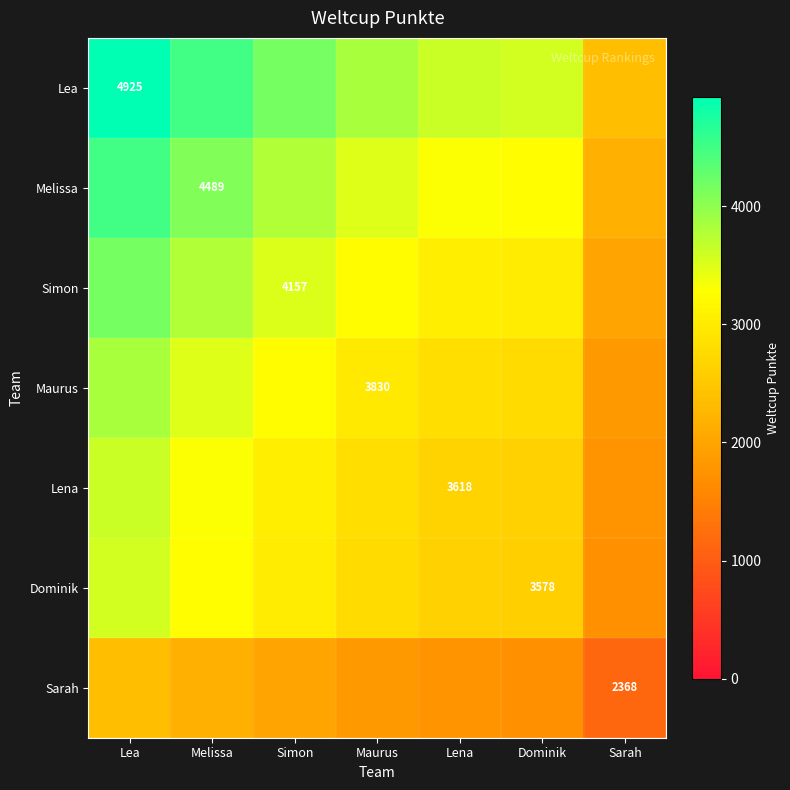

Where does the Sarah series first go above 1841?

Lea